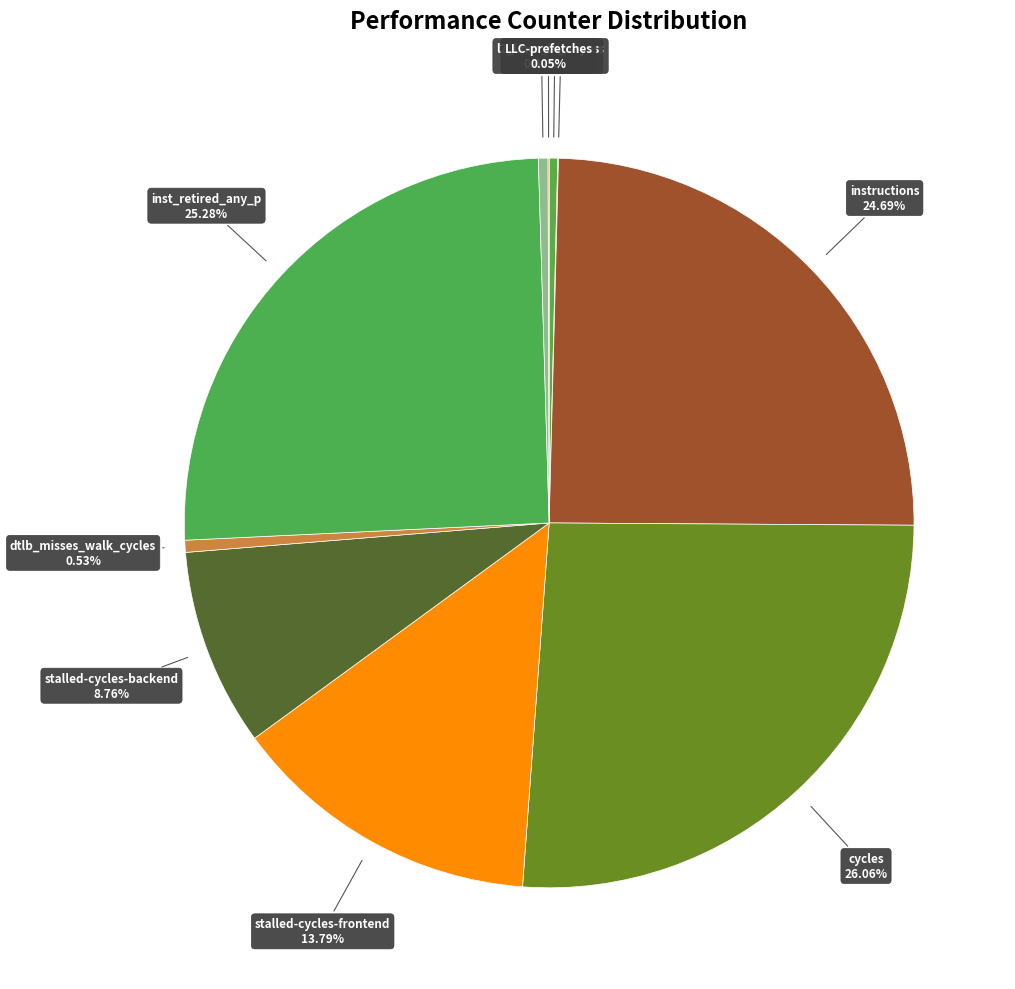

Which category has the biggest portion of the pie?

cycles